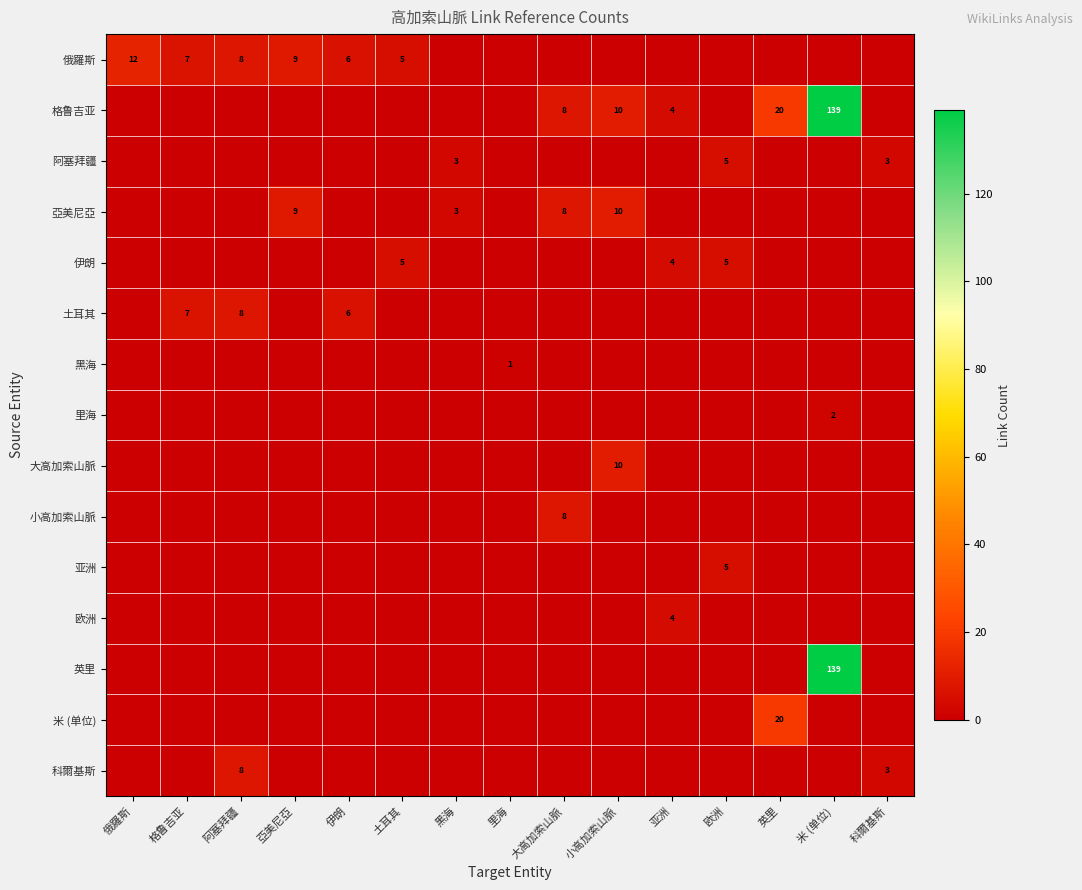

How many categories are shown in the chart?

15